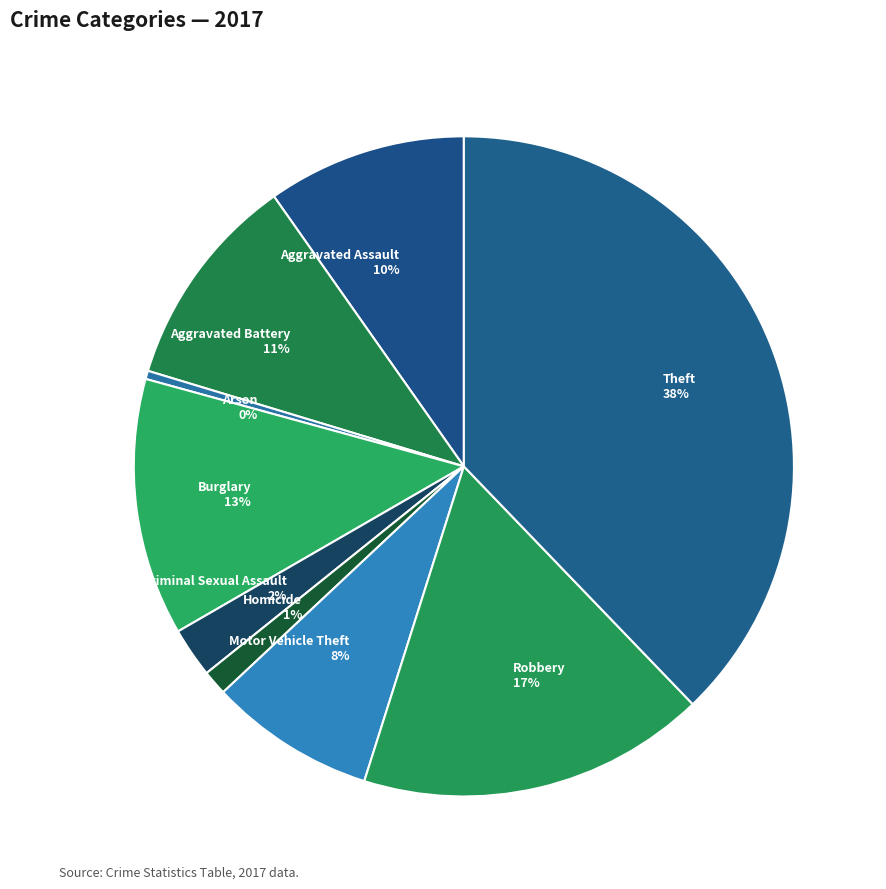

Rank the categories by value from lowest to highest.

Arson, Homicide, Criminal Sexual Assault, Motor Vehicle Theft, Aggravated Assault, Aggravated Battery, Burglary, Robbery, Theft